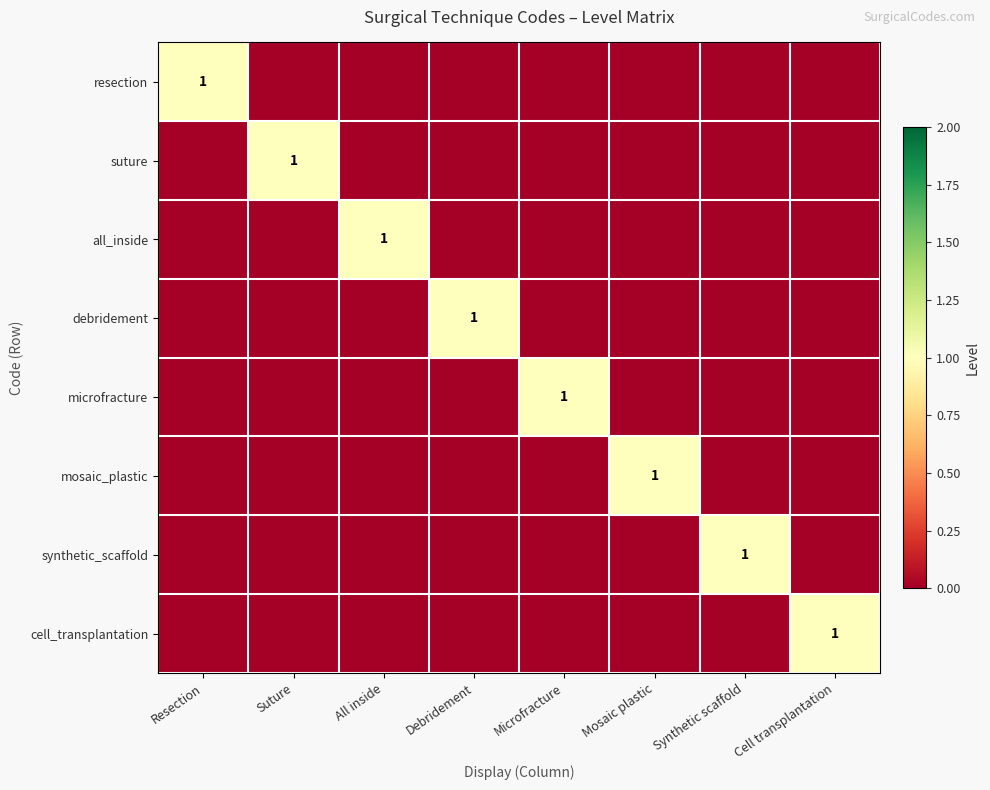

The value of synthetic_scaffold at Synthetic scaffold is 2. True or false?

False